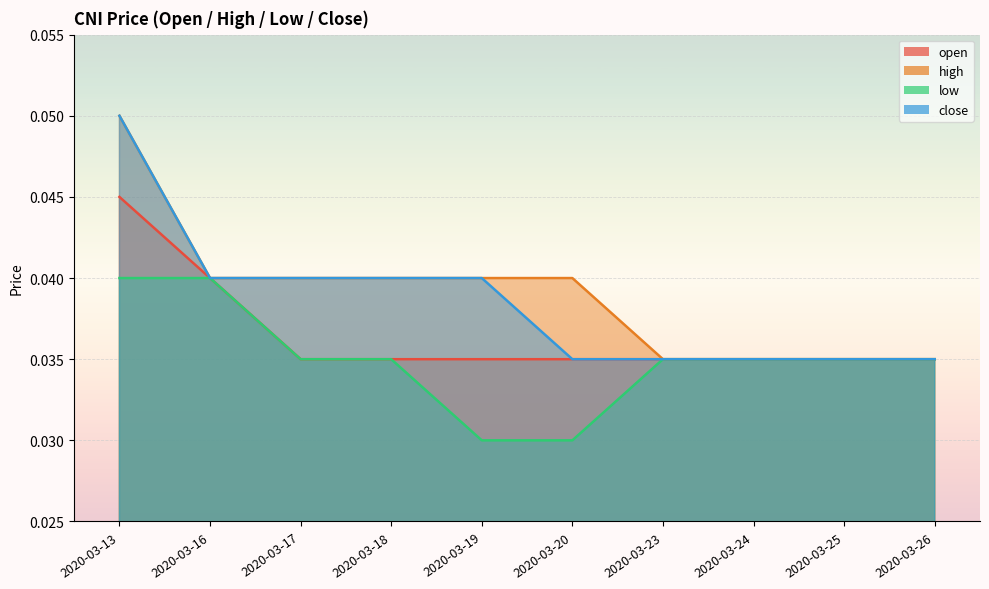

Count the number of categories in the chart.

10